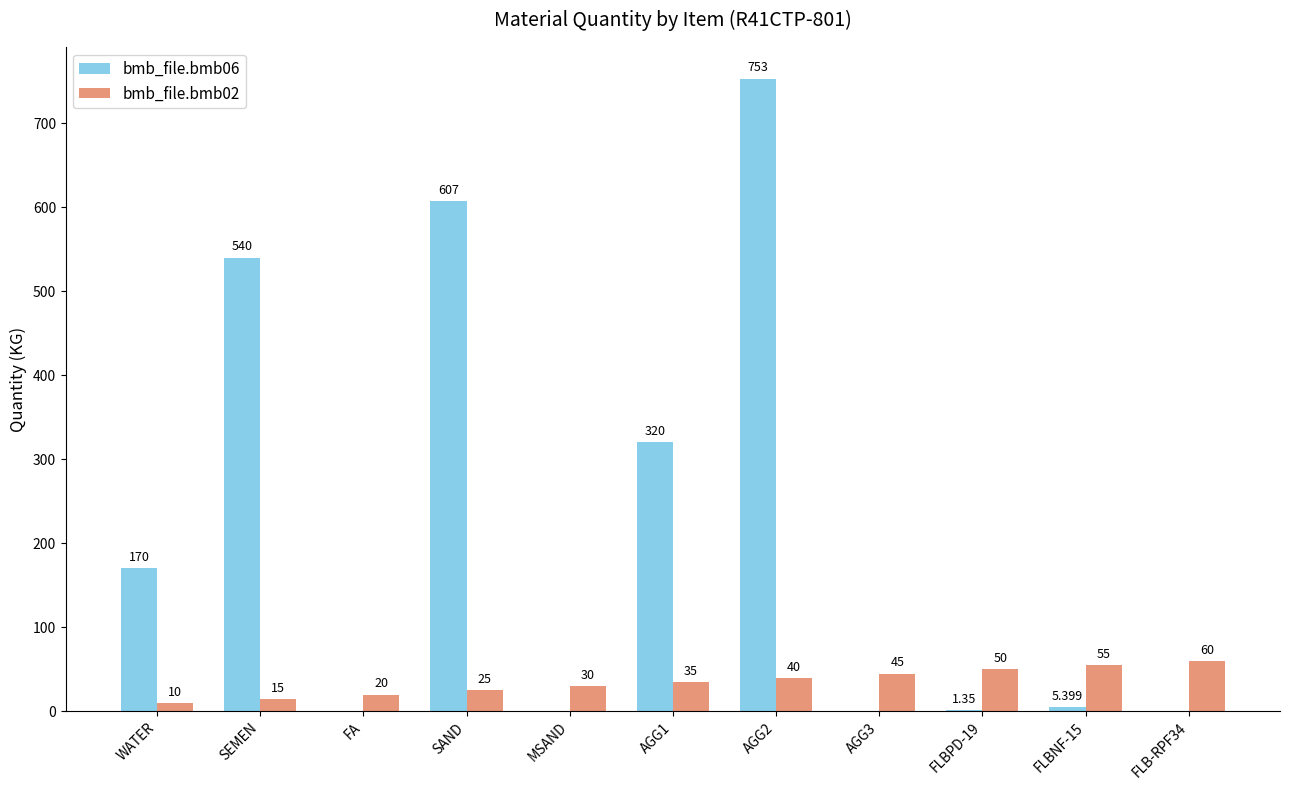

Is the value of bmb_file.bmb02 at FLBNF-15 greater than the value of bmb_file.bmb06 at SAND?

No